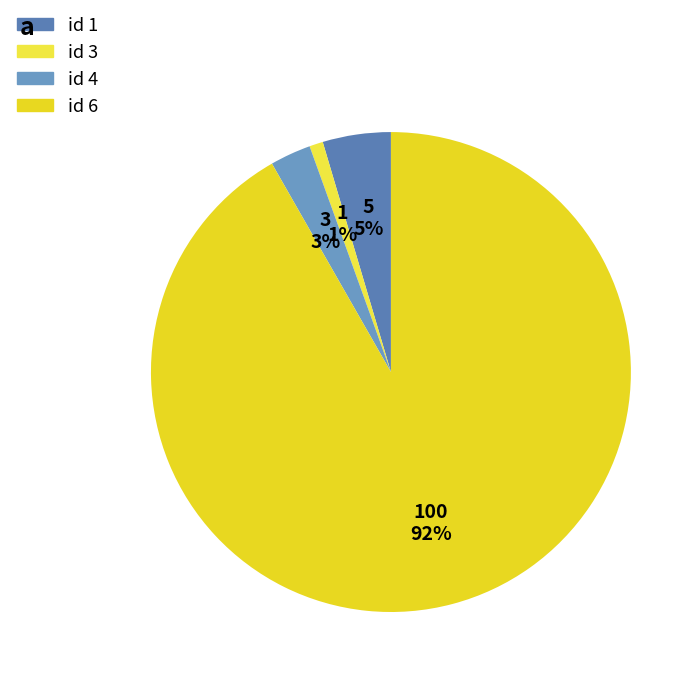

Does any single category account for the majority?

Yes